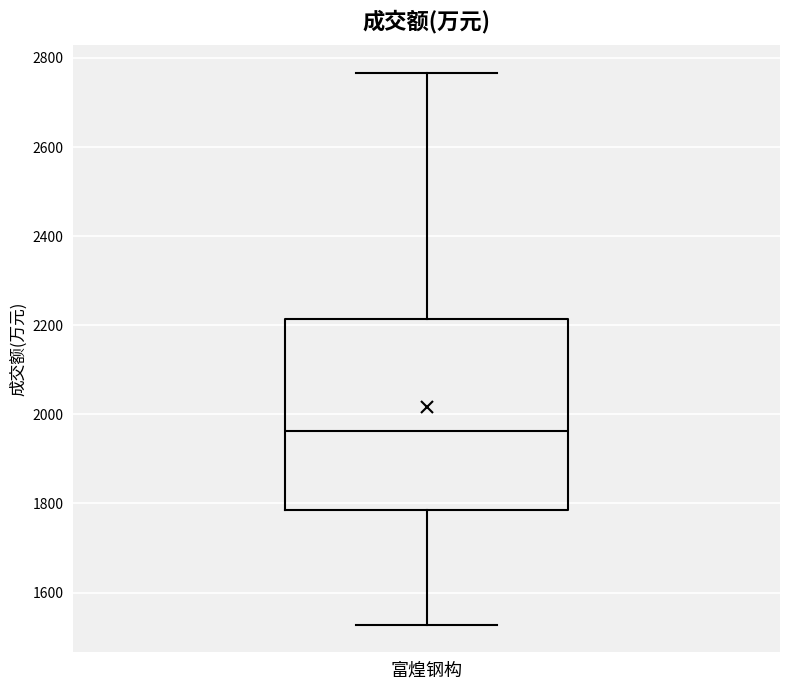

Transcribe this box plot: give where the median line is, the range the box spans, and where the two whiskers end, as read against the y-axis. The values are not printed on the chart, so give them approximately, as read against the axis.

median 1960, box 1780 to 2220, whiskers 1520 to 2760